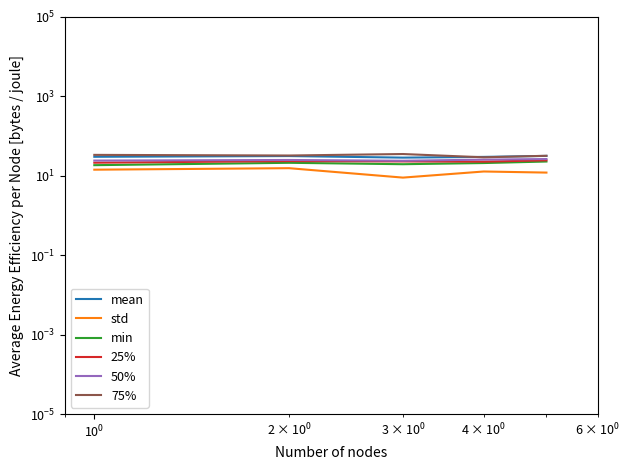

How many data points in mean are less than 29?

1